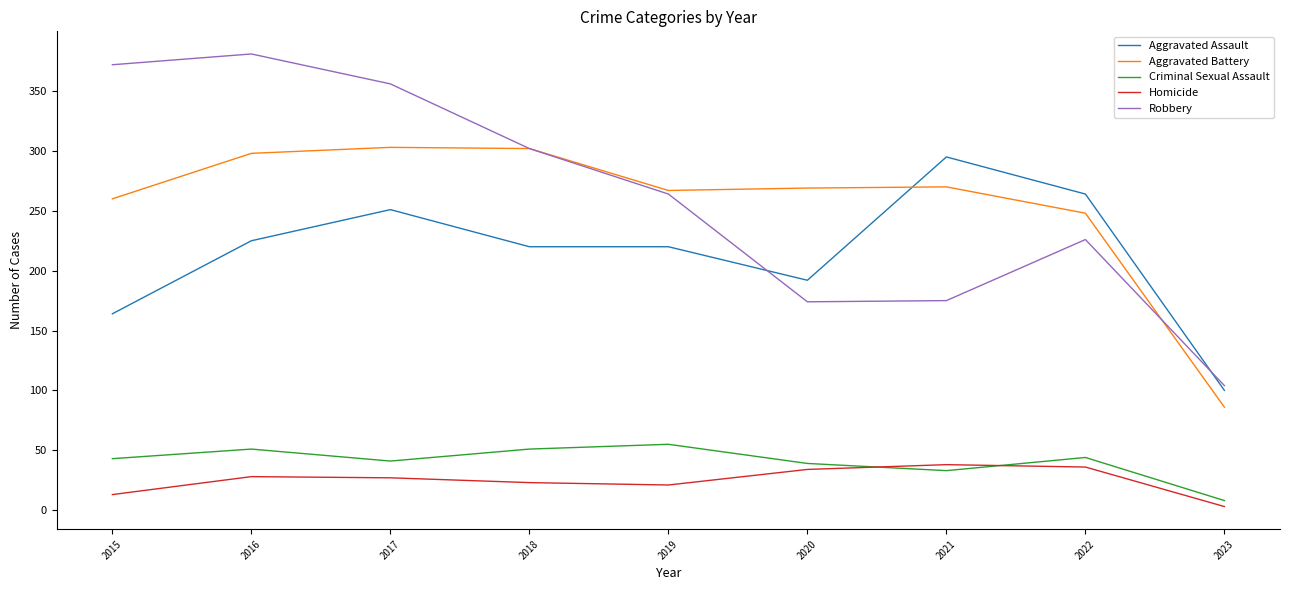

Is the value of Robbery at 2022 greater than the value of Aggravated Battery at 2020?

No